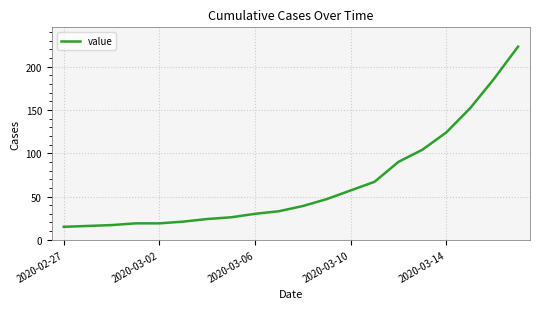

How many series are shown in this chart?

1